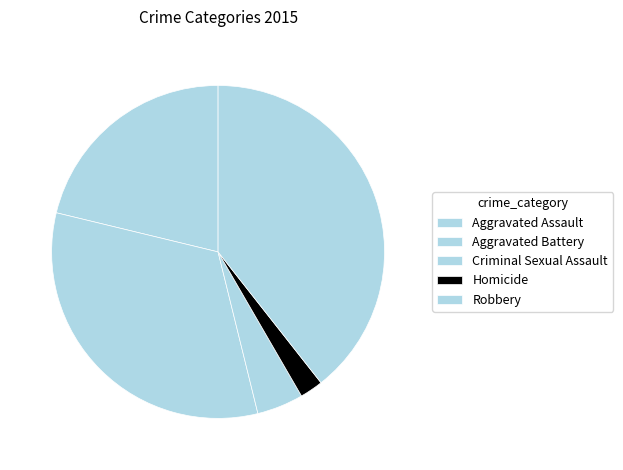

Does any single category account for the majority?

No